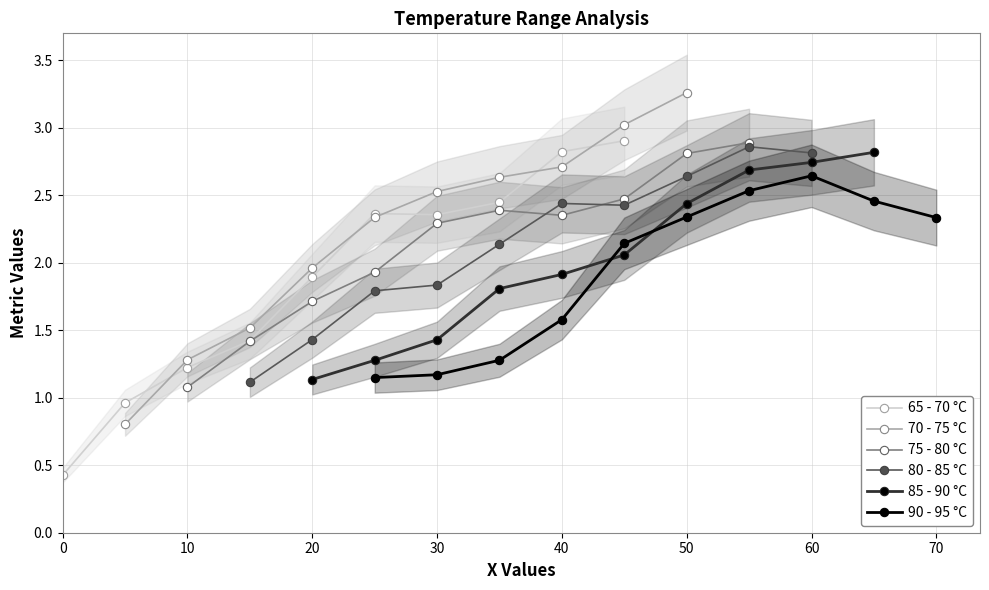

The value of 75 - 80 °C at 50 is 2.8. True or false?

True